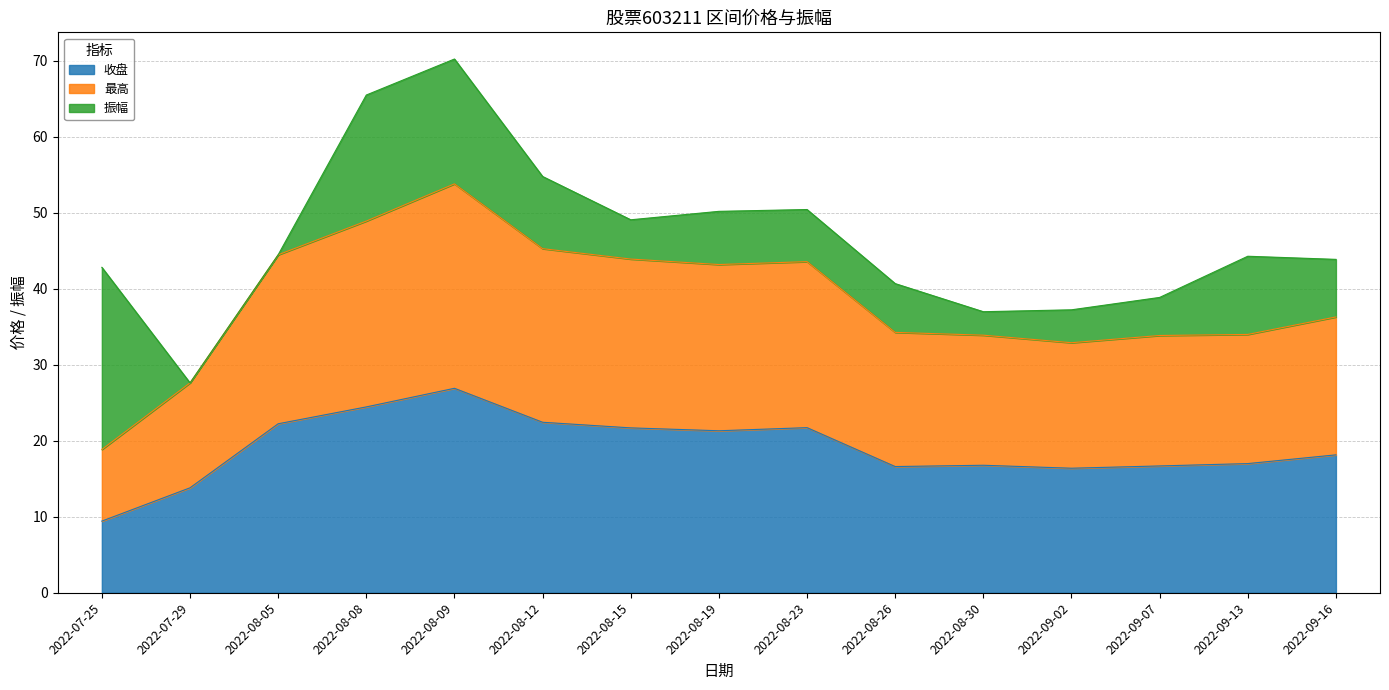

At which category is the sum across all series the highest?

2022-08-09